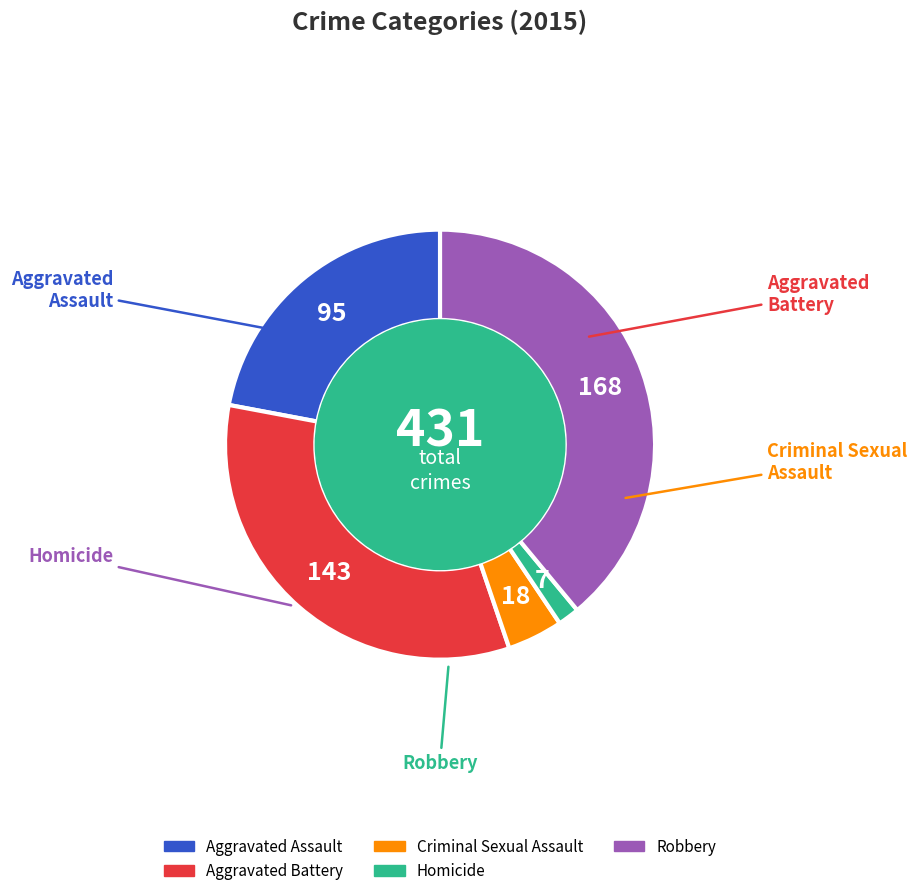

Is it true that Robbery is 39% of the pie?

True